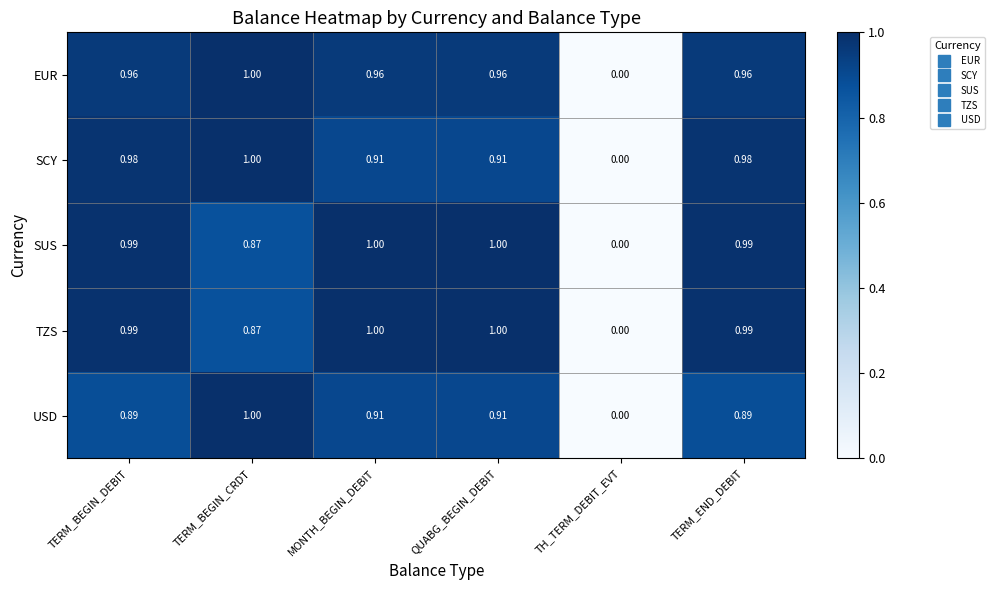

Which category has the lowest value across all series?

TH_TERM_DEBIT_EVT